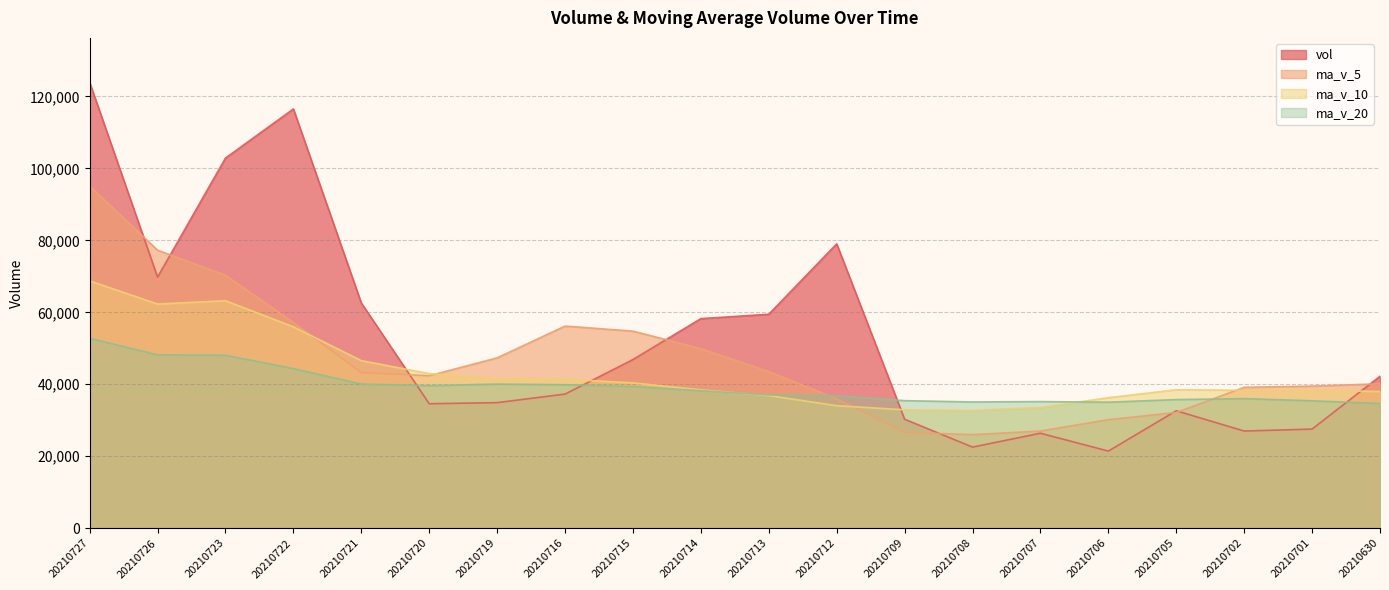

What is the difference between the second highest and minimum values in the ma_v_20 series?

13519.3